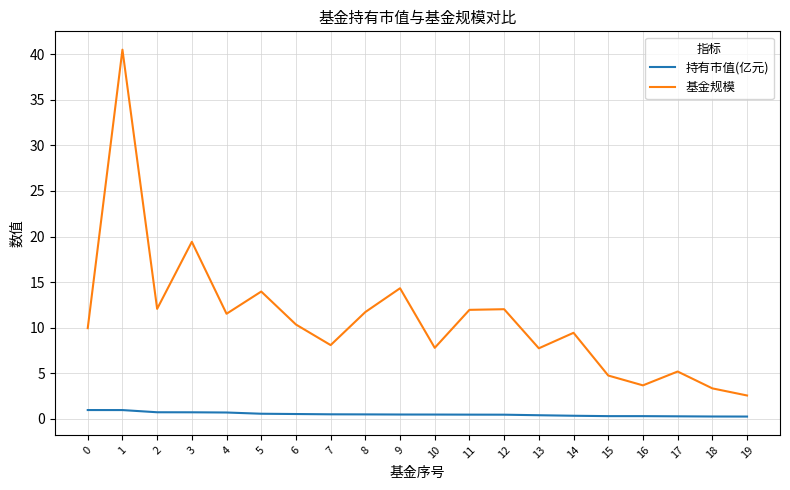

What value does the 持有市值(亿元) series have at 7?

0.5